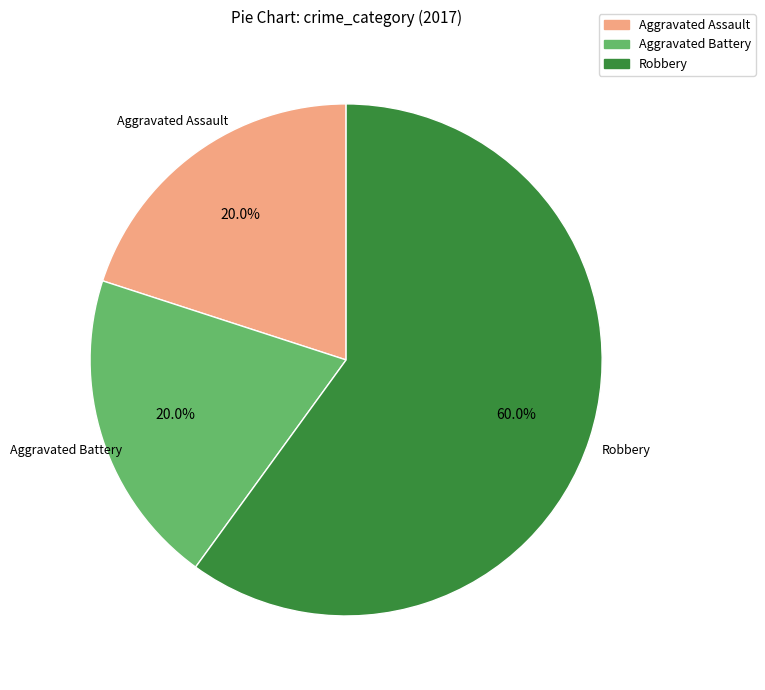

Count the number of slices in the pie.

3